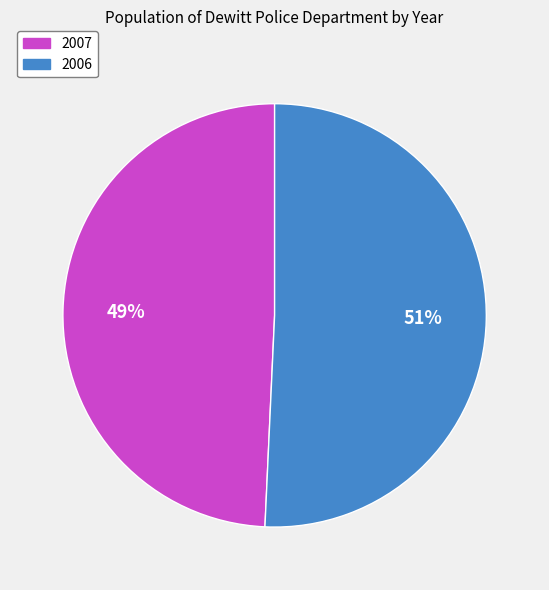

Which category has the biggest portion of the pie?

2006